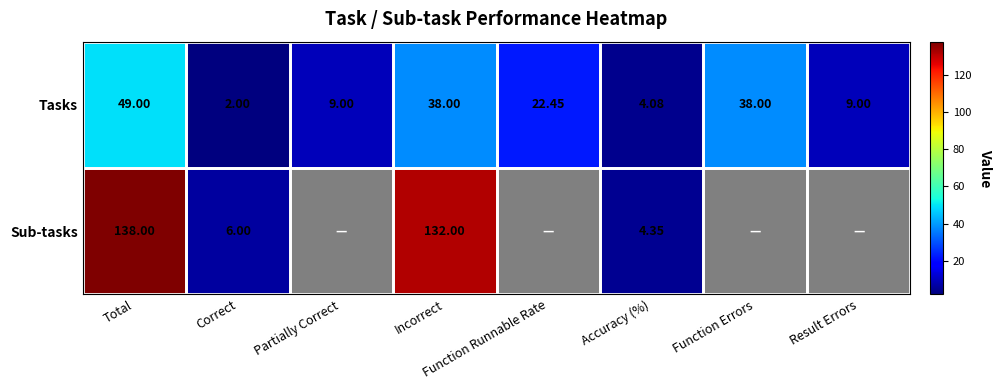

What is the lowest value of the Tasks series?

2.0